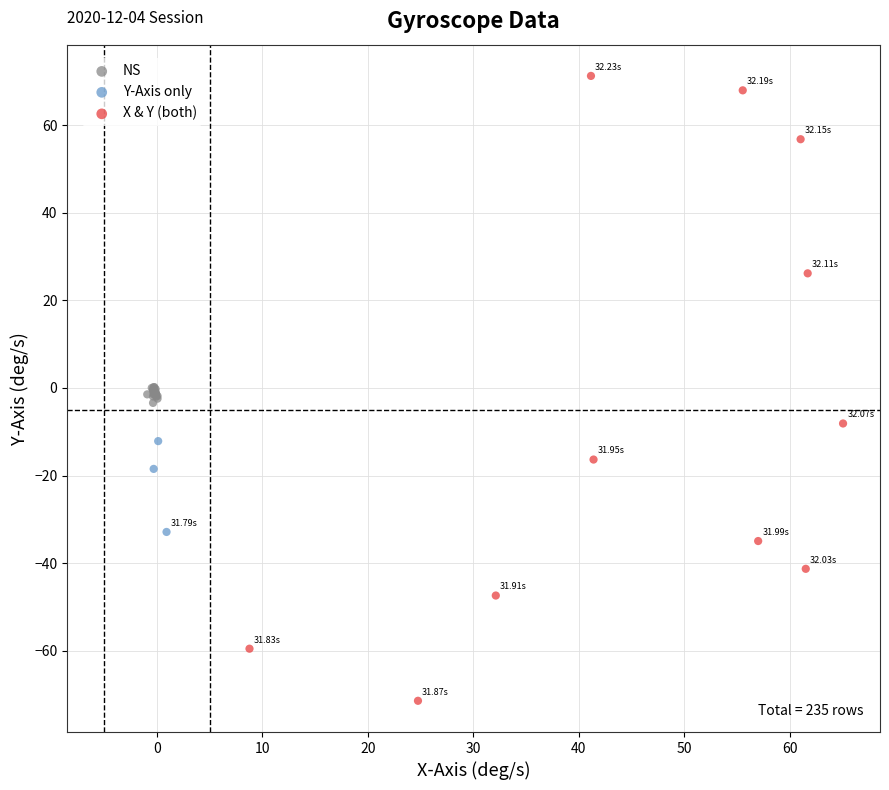

Which series has the widest spread of Y values?

X & Y (both)